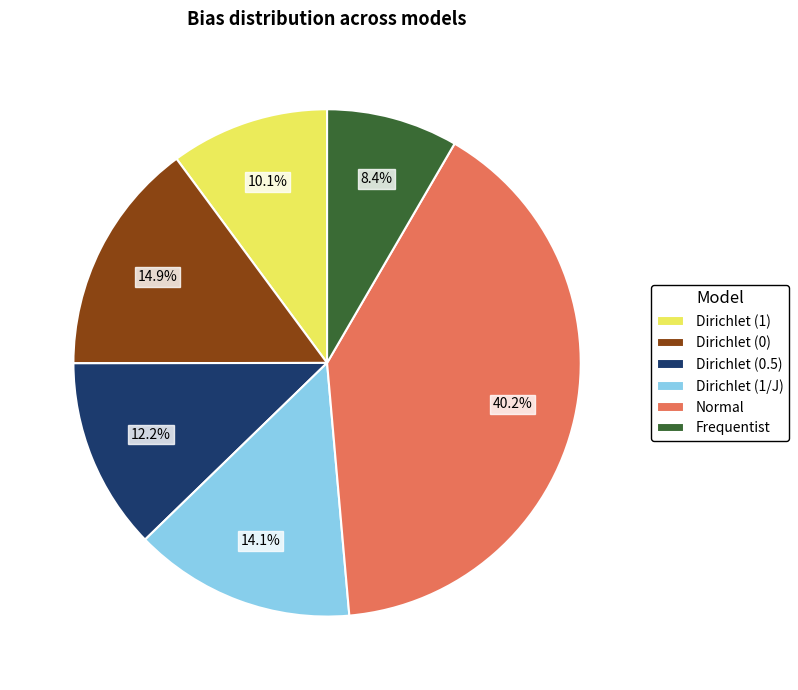

Combined, what portion of the pie is Dirichlet (0.5) and Dirichlet (0)?

27.1%